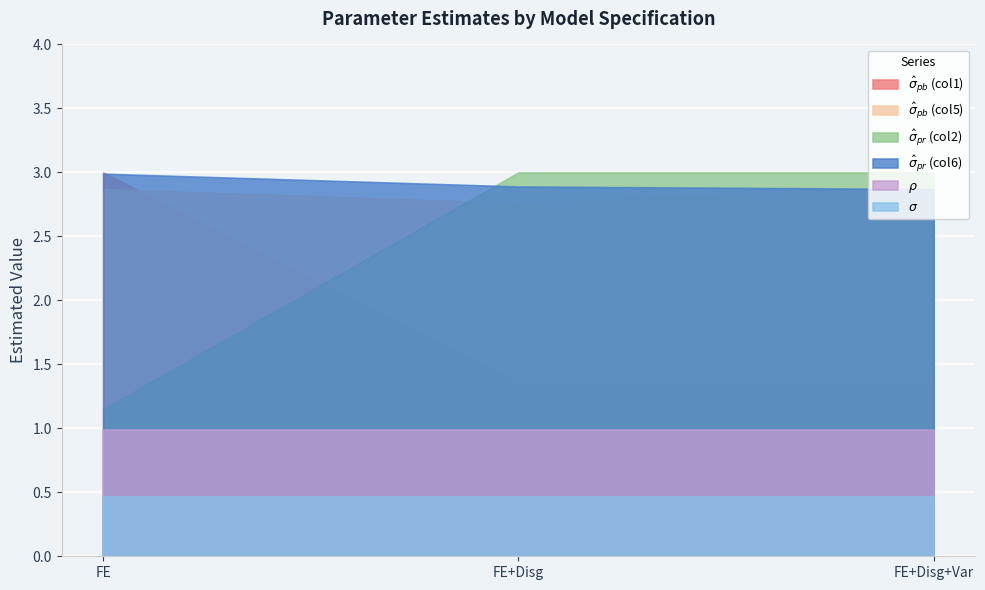

The value of $\sigma$ at FE+Disg+Var is 0.2. True or false?

False